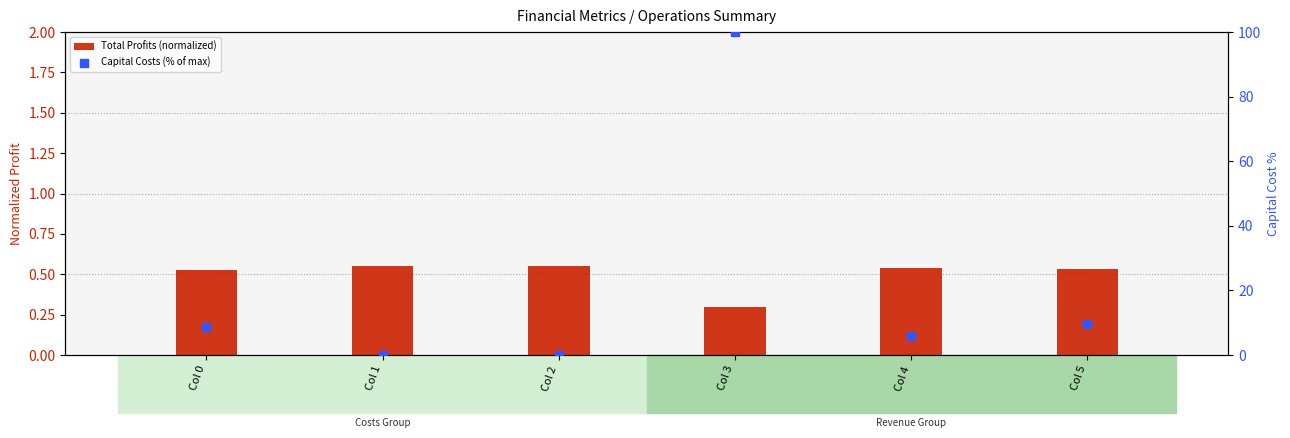

At which category is the sum across all series the highest?

Col 3